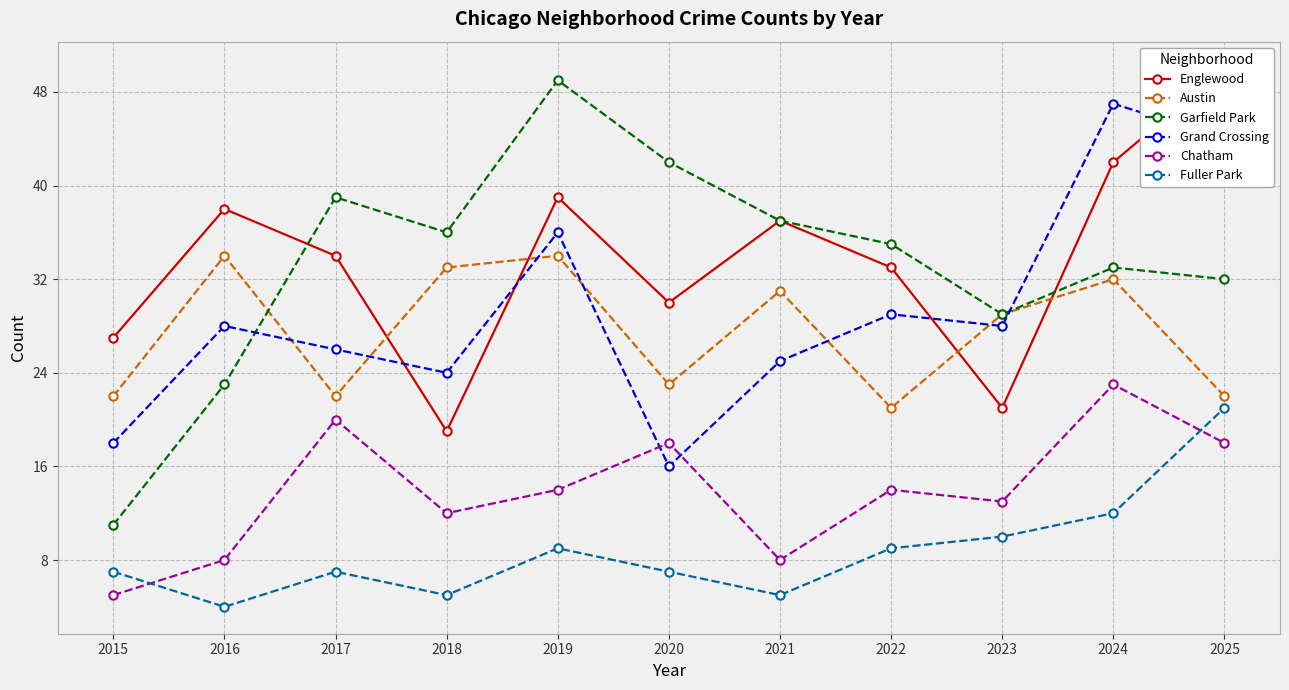

Is the value of Fuller Park at 2023 greater than the value of Chatham at 2017?

No